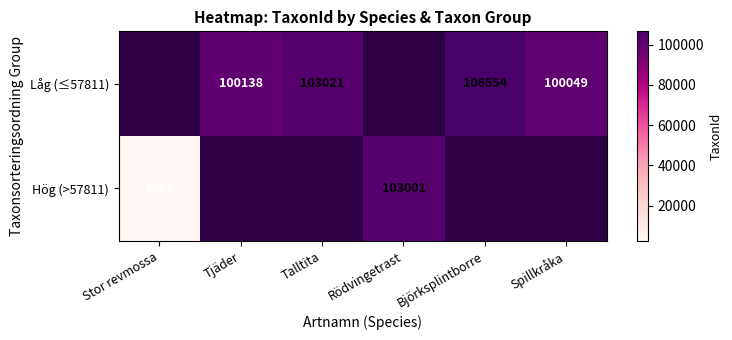

True or false: Låg (≤57811) has a value of 106554 at Björksplintborre.

True